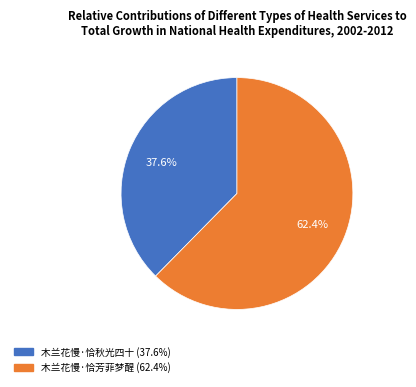

Count the number of slices in the pie.

2